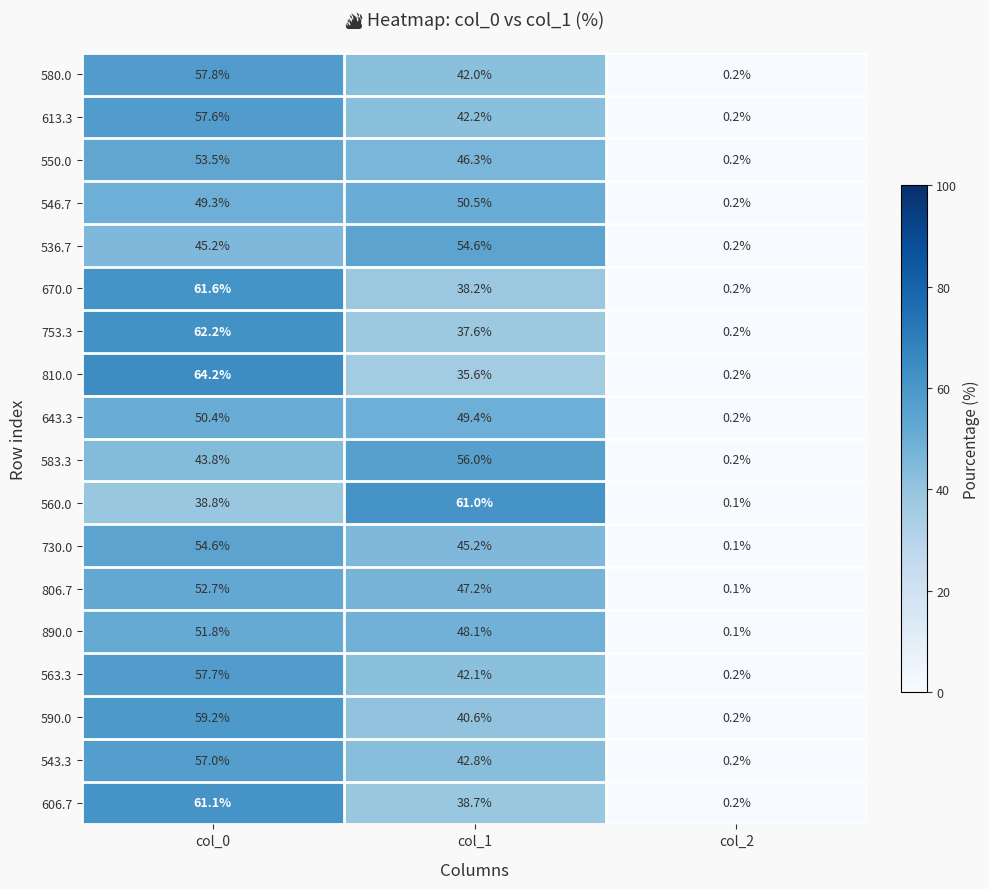

What is the total value across all series at col_1?

818.1